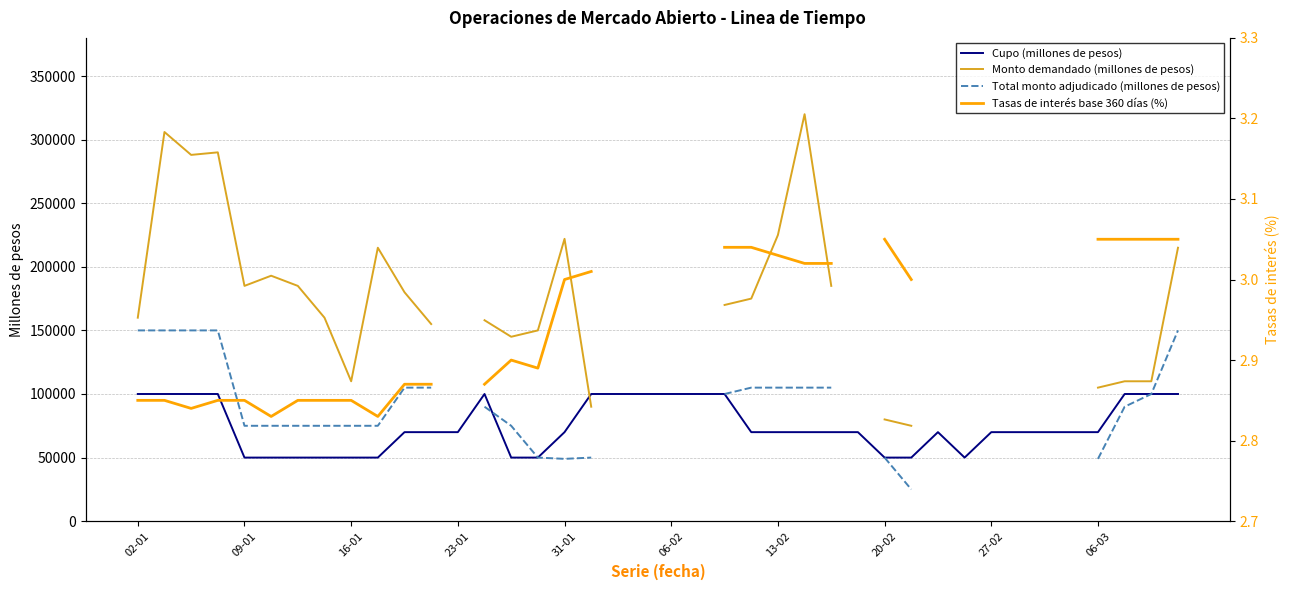

How many data points does each series have?

40